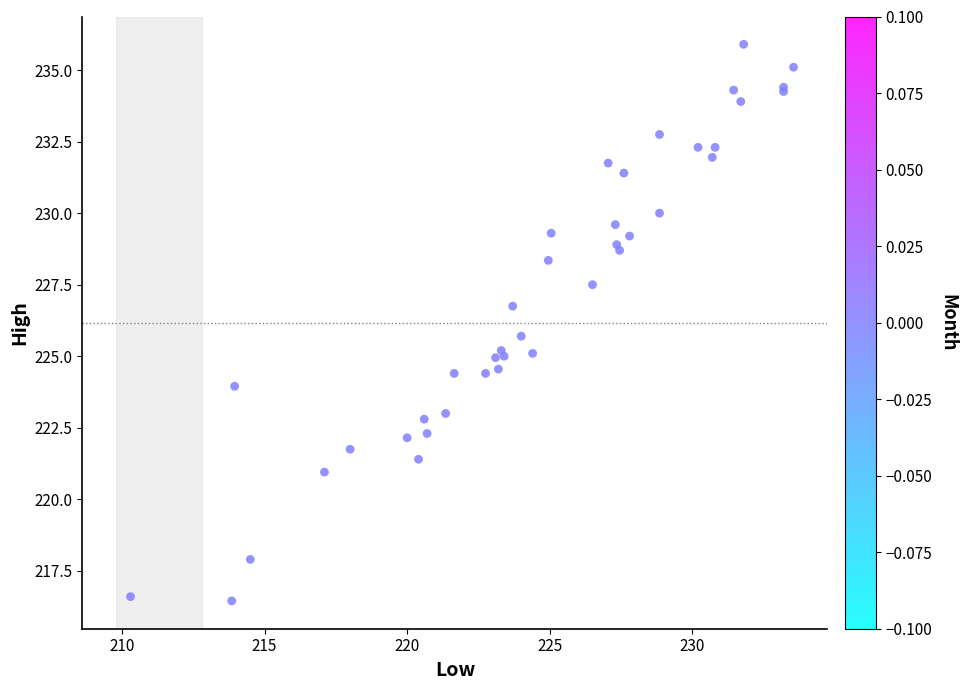

What Y value in the scatter plot is closest to 226?

225.7